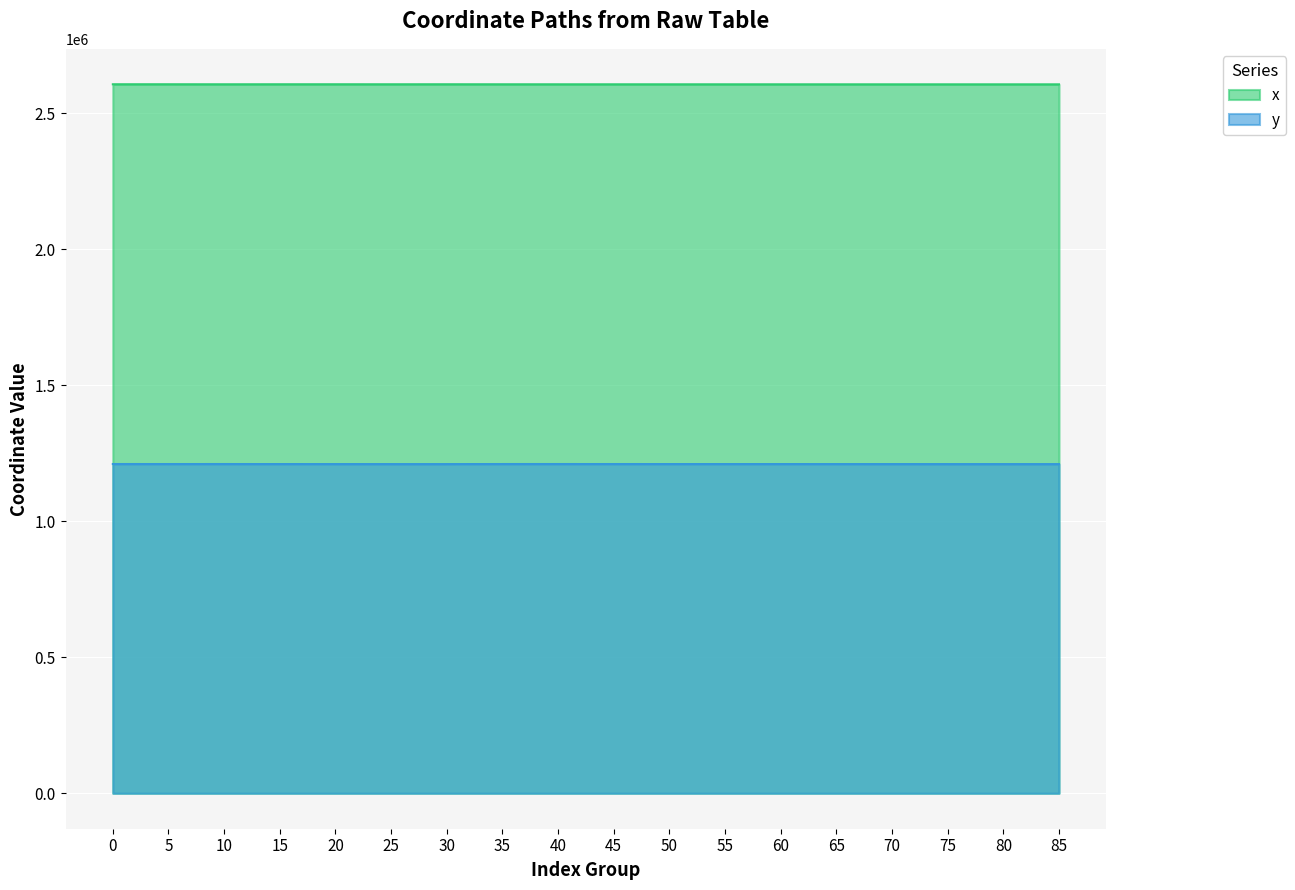

What are all the series names shown in the legend?

x, y